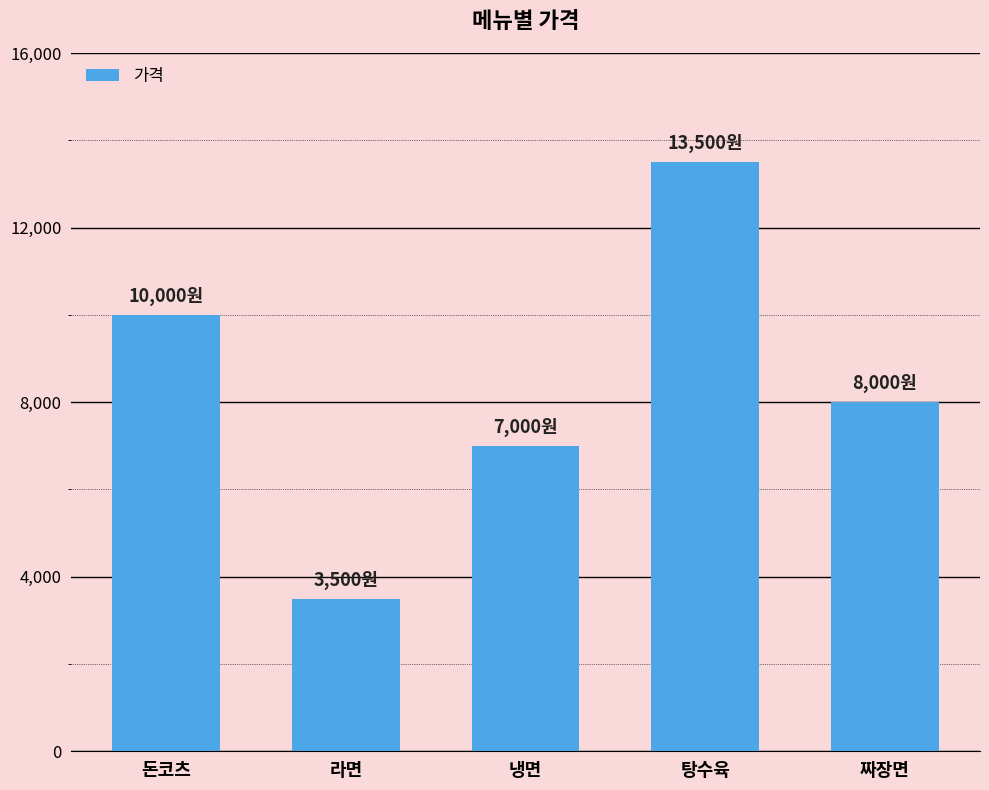

The chart shows a value of 3500 at 라면. True or false?

True